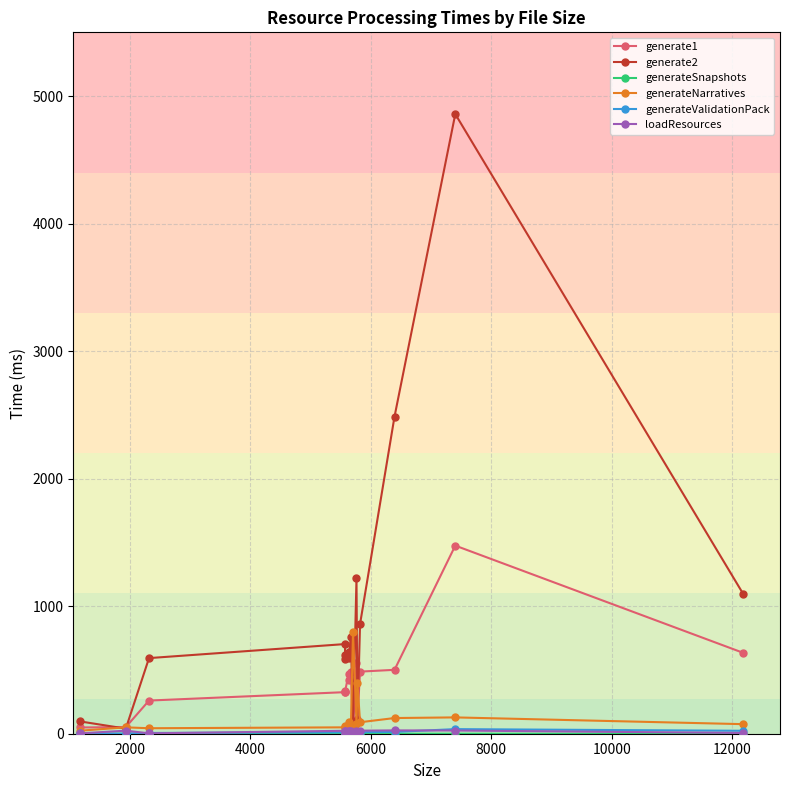

Is it true that generateSnapshots equals 3 at 6000?

False